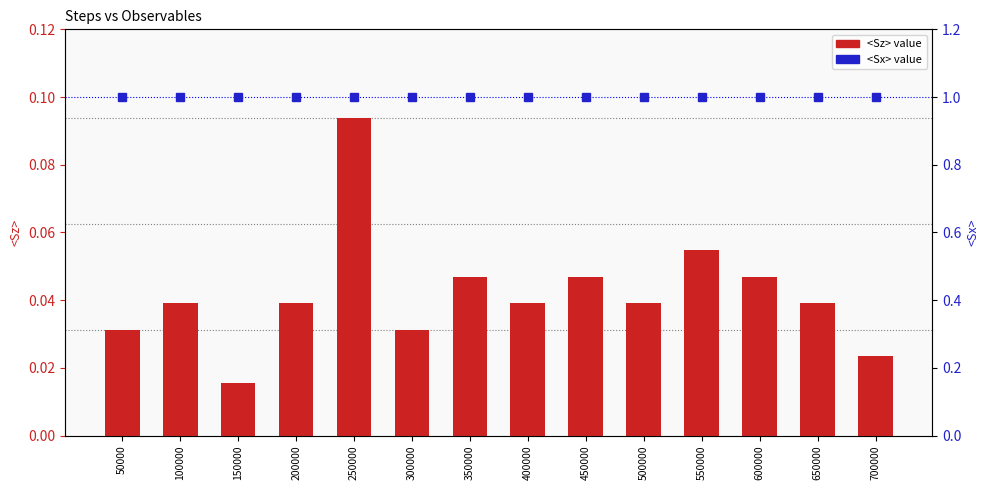

What value does the <Sx> series have at 700000?

1.0